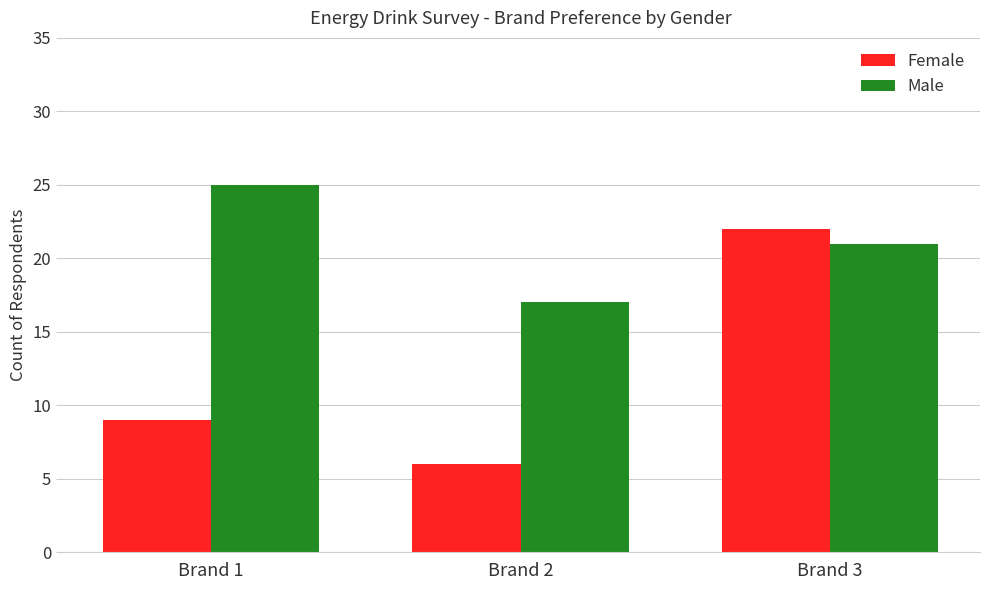

Rank the series by their average value, from highest to lowest.

Male, Female